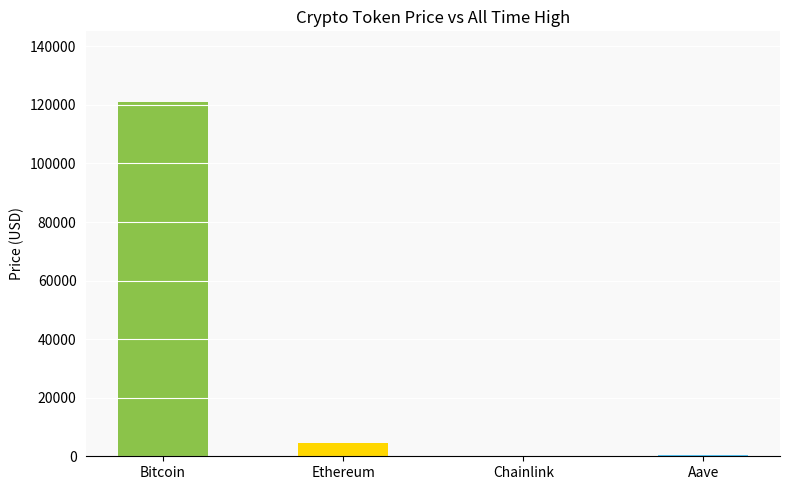

What is the average value?

31436.2